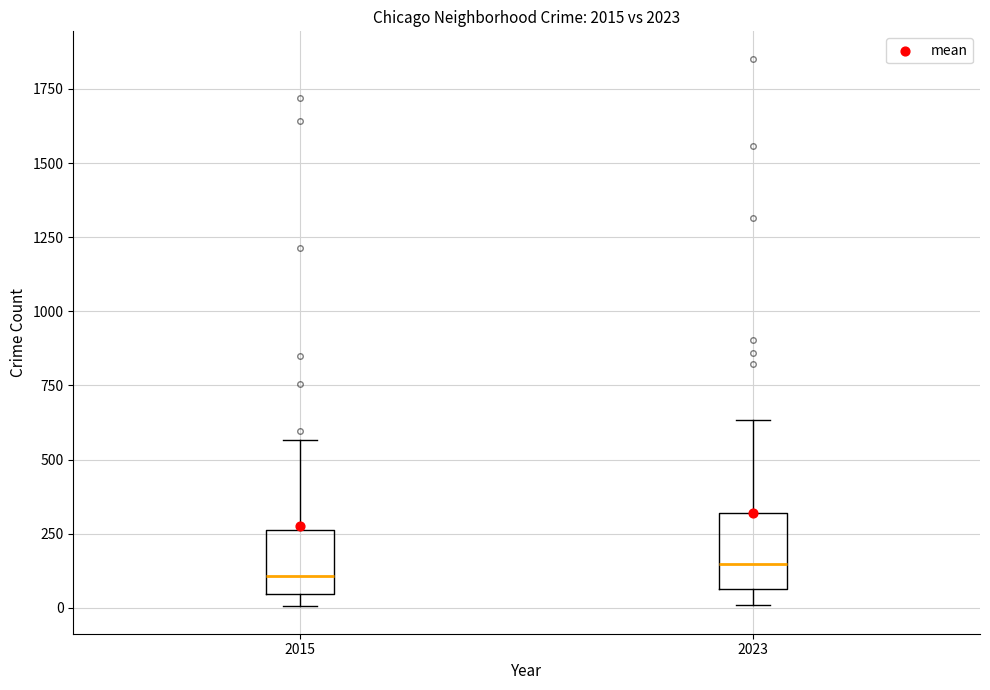

Reading left to right, read every box against the y-axis: the position of its median line, the range the box covers, and the ends of its whiskers. The values are not printed on the chart, so give them approximately, as read against the axis.

2015: median 100, box 50 to 250, whiskers 0 to 550
2023: median 150, box 50 to 300, whiskers 0 to 650